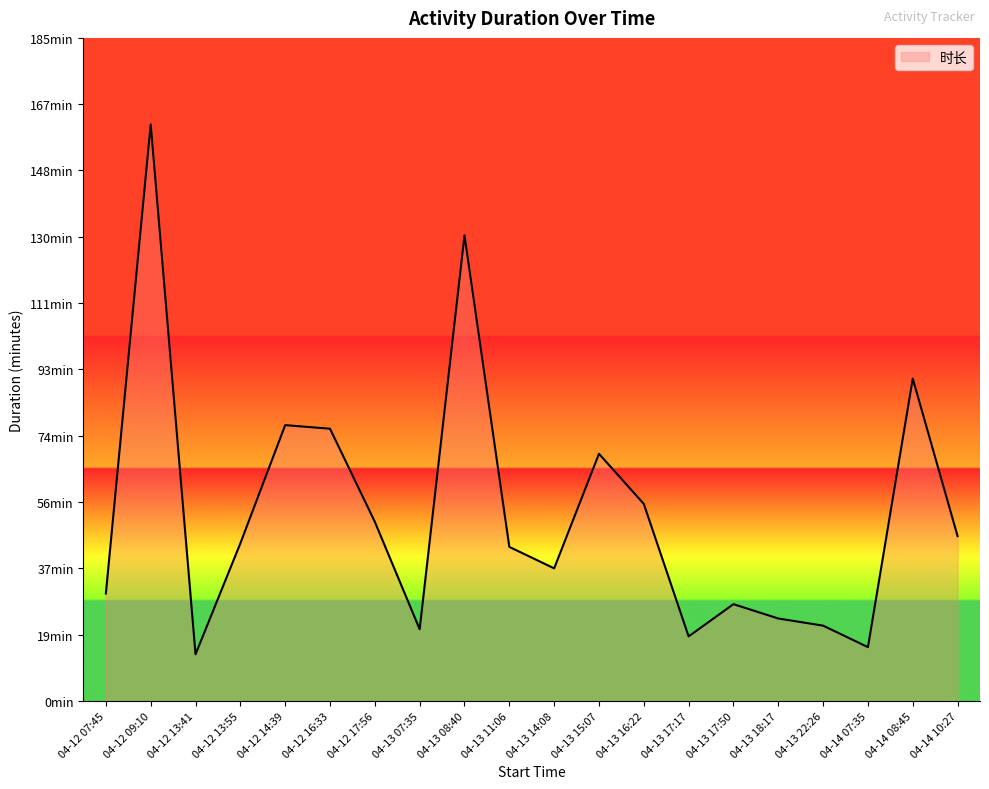

Does the chart have visible grid lines?

No